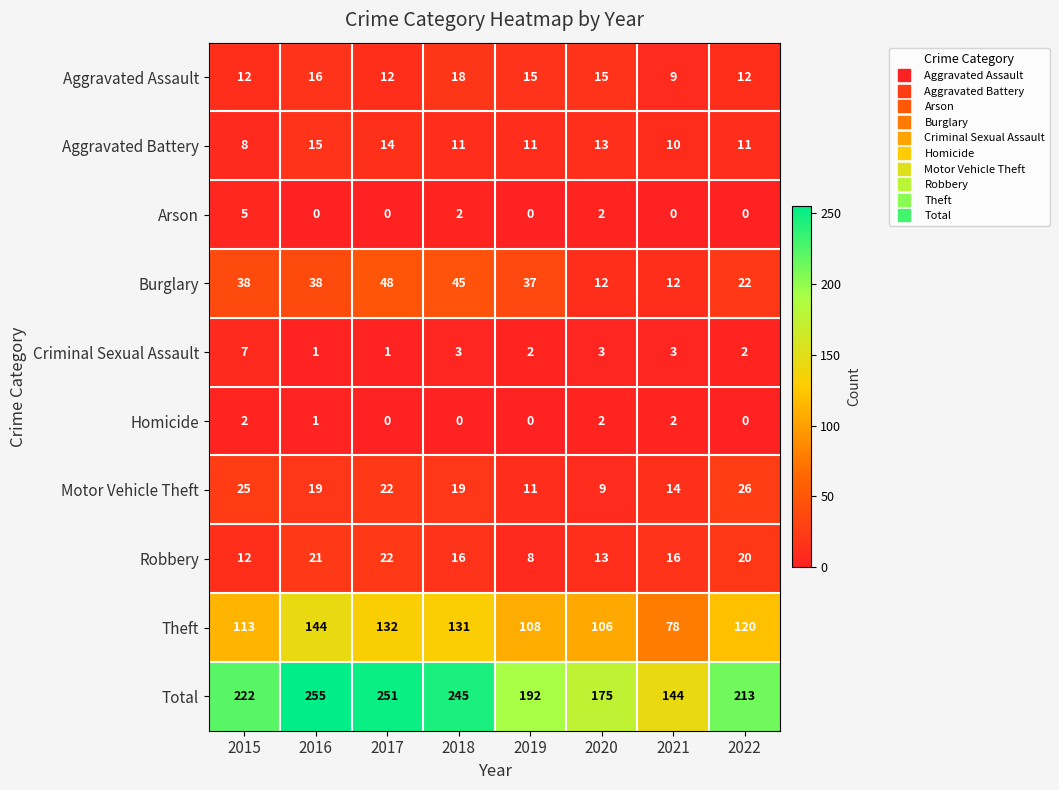

The value of Motor Vehicle Theft at 2018 is 8. True or false?

False